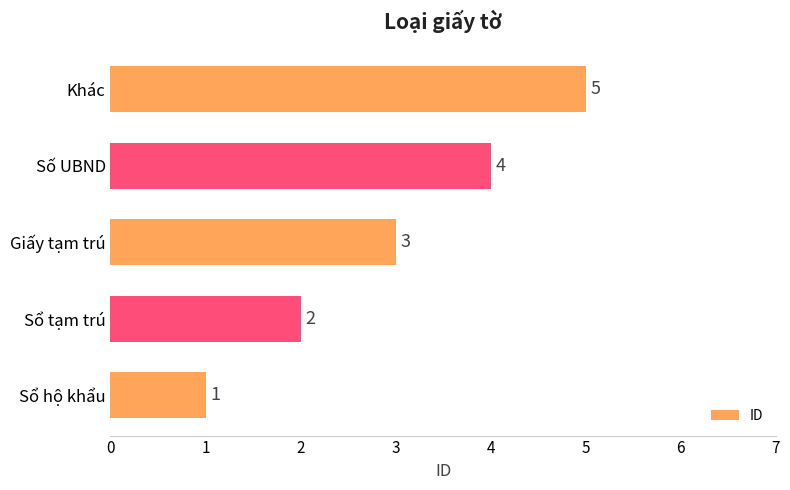

Rank the categories by value from highest to lowest.

Khác, Số UBND, Giấy tạm trú, Sổ tạm trú, Sổ hộ khẩu